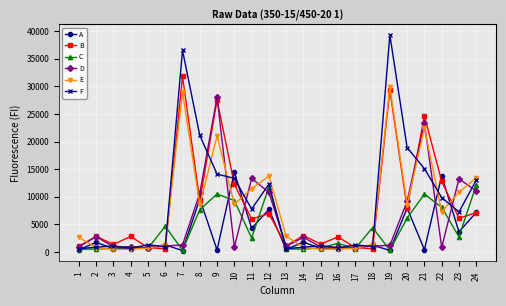

What is the greatest value displayed?

39289